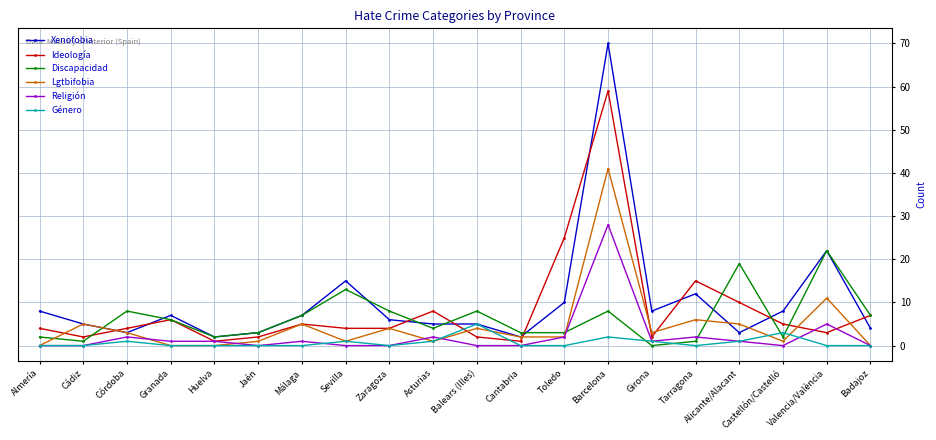

Reading left to right, transcribe all the data shown in this chart.

Xenofobia: 8	5	3	7	2	3	7	15	6	5	5	2	10	70	8	12	3	8	22	4
Ideología: 4	2	4	6	1	2	5	4	4	8	2	1	25	59	2	15	10	5	3	7
Discapacidad: 2	1	8	6	2	3	7	13	8	4	8	3	3	8	0	1	19	2	22	7
Lgtbifobia: 0	5	3	0	0	1	5	1	4	1	4	2	2	41	3	6	5	1	11	0
Religión: 0	0	2	1	1	0	1	0	0	2	0	0	2	28	1	2	1	0	5	0
Género: 0	0	1	0	0	0	0	1	0	1	5	0	0	2	1	0	1	3	0	0